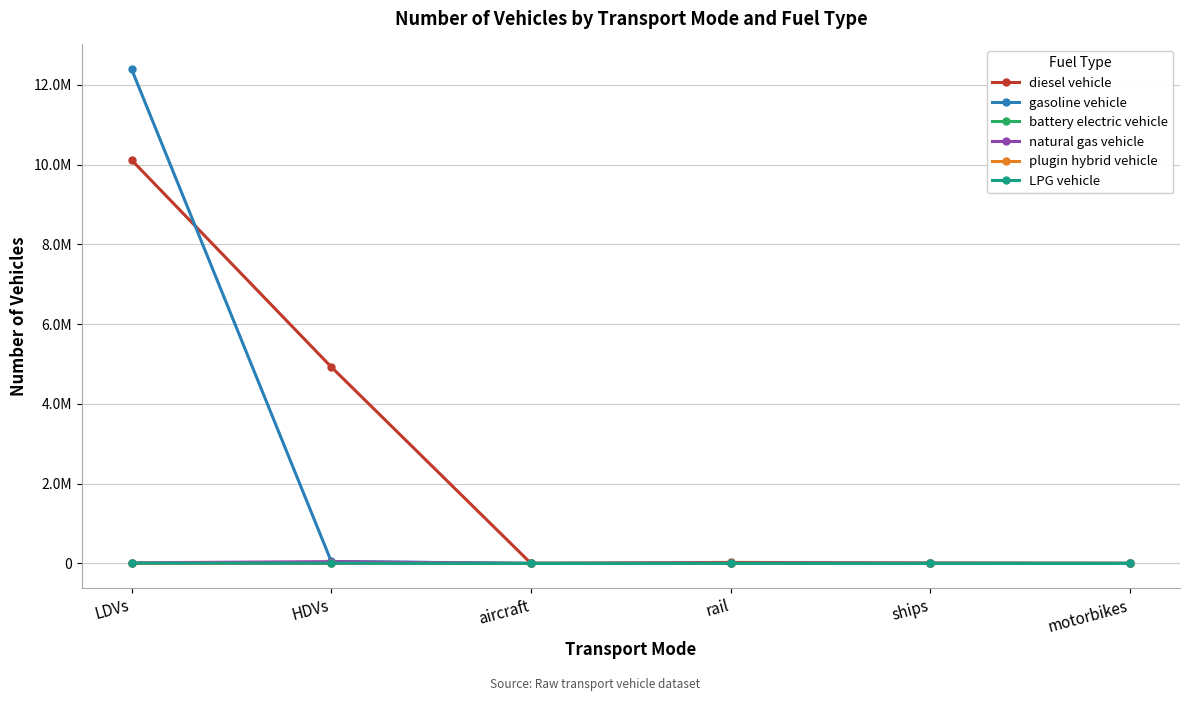

Which has a higher value, HDVs or aircraft?

HDVs